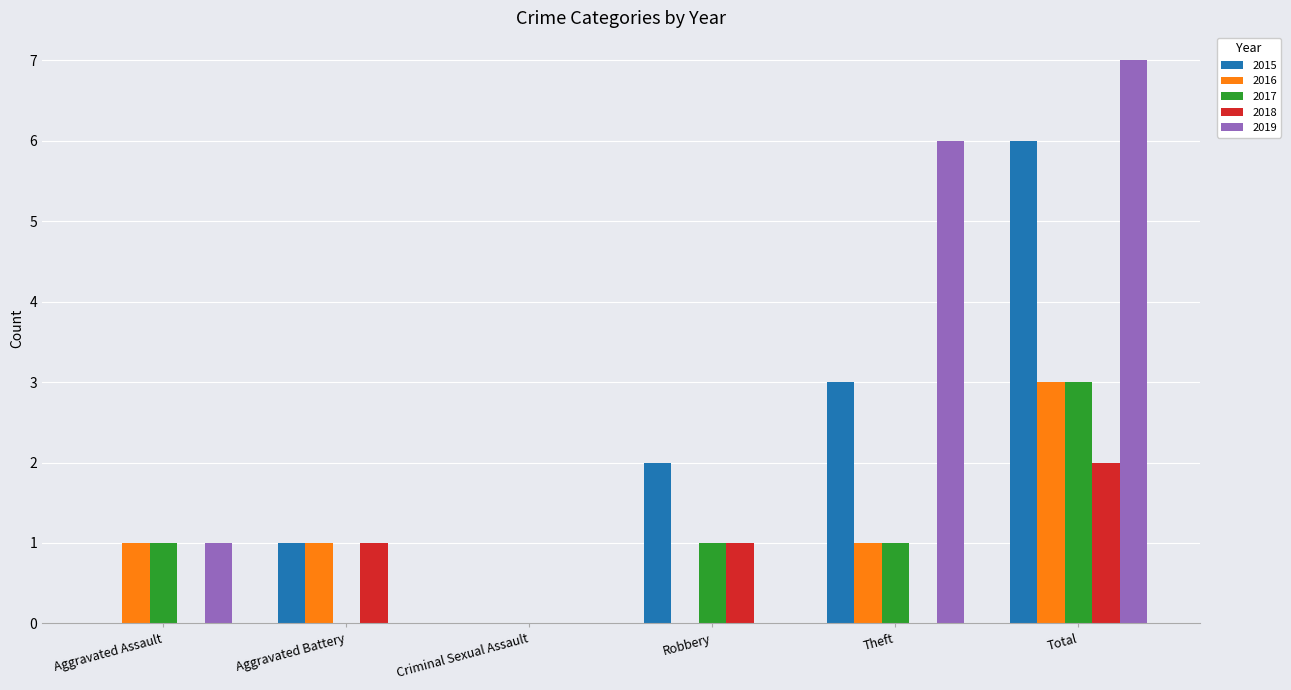

What is the sum of all 2019 values?

14